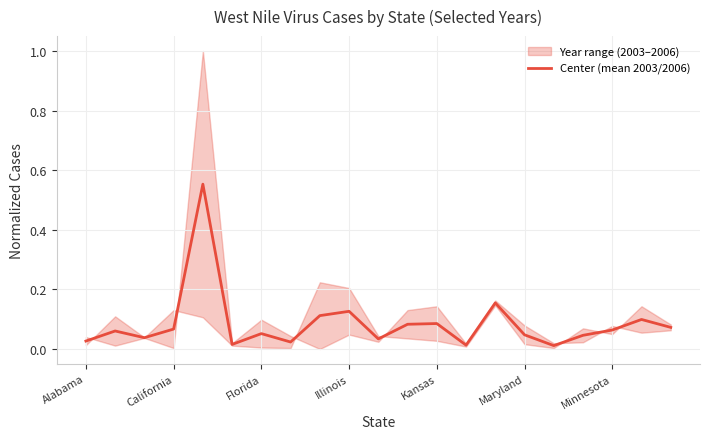

How many points are higher than both their immediate neighbors (excluding endpoints)?

7